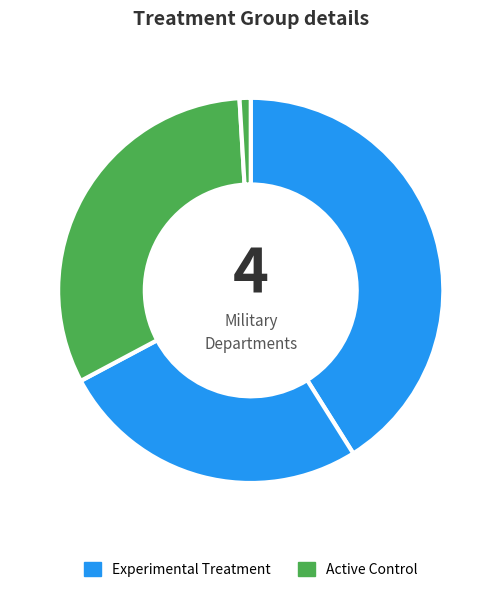

How many slices are in this pie chart?

4